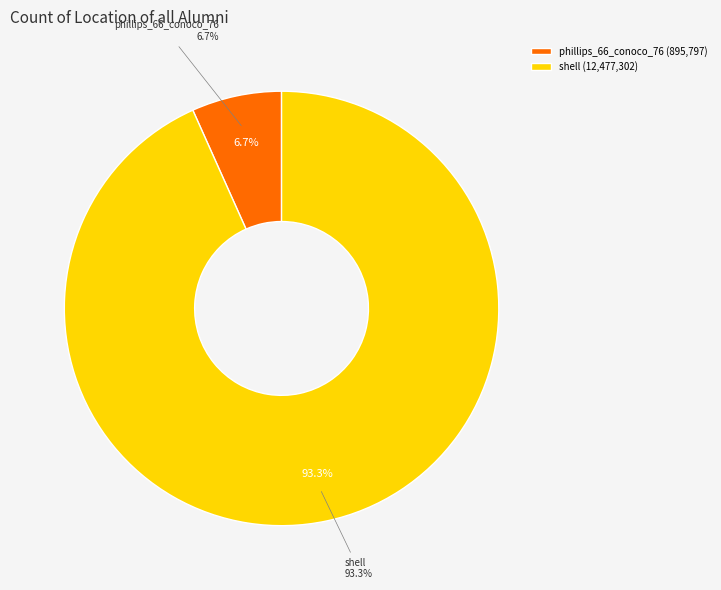

The shell slice represents 99% of the pie. True or false?

False